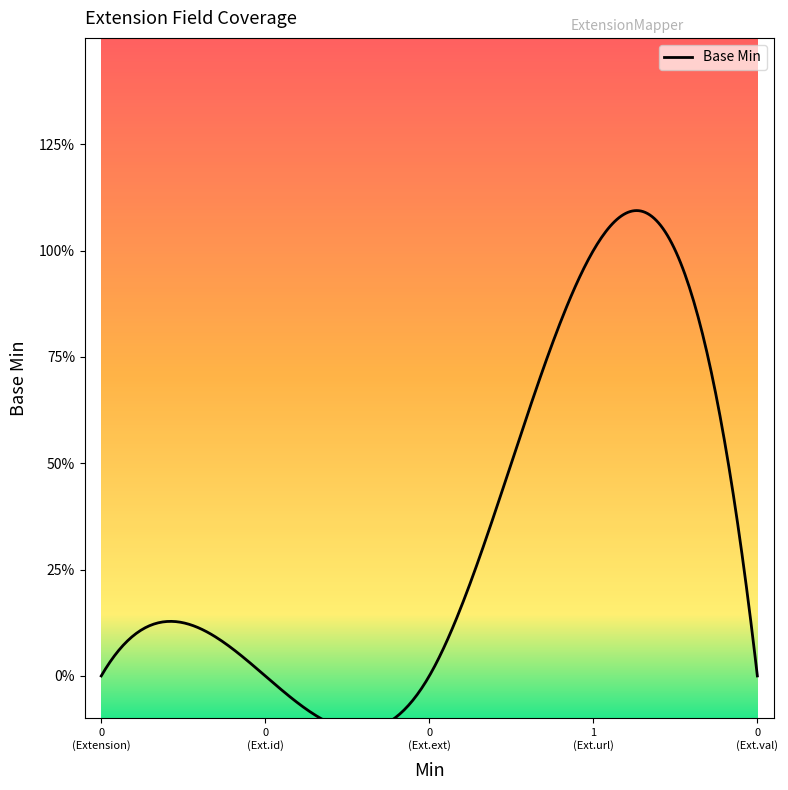

Reading left to right, list all the values displayed in this chart.

0	0	0	1	0